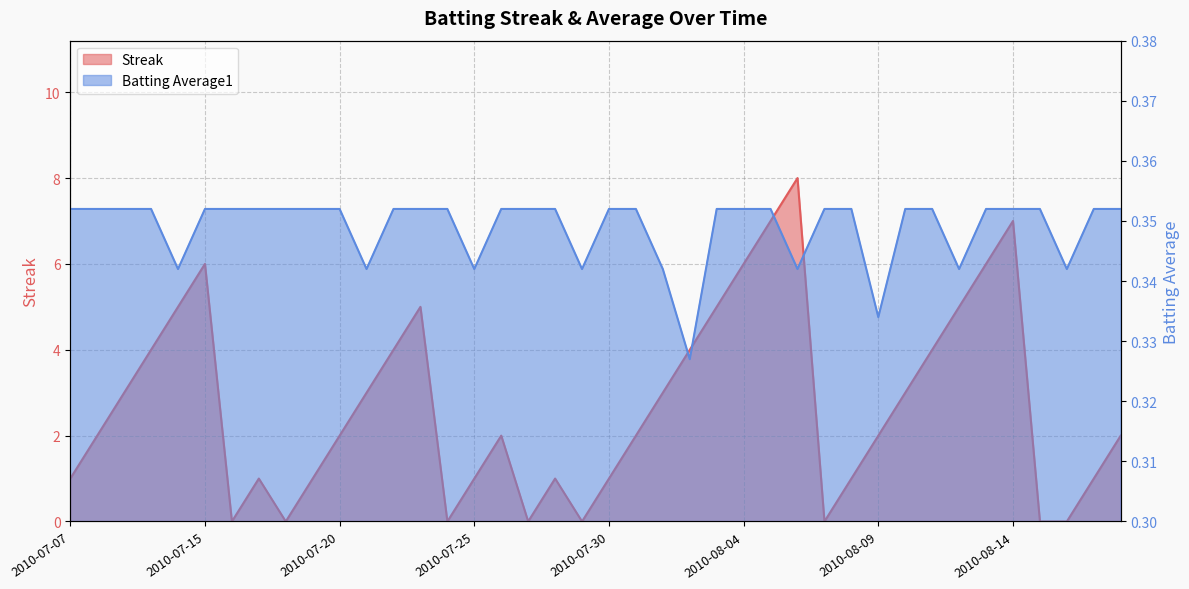

What is the highest value of the Batting Average1 series?

0.4